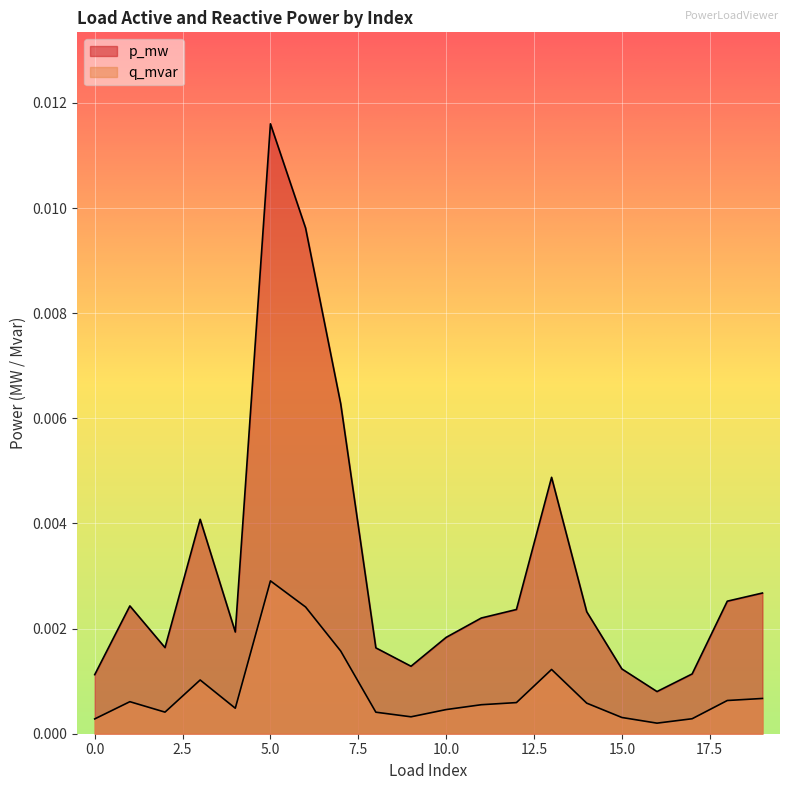

Is it true that q_mvar equals 0.0 at 6?

True